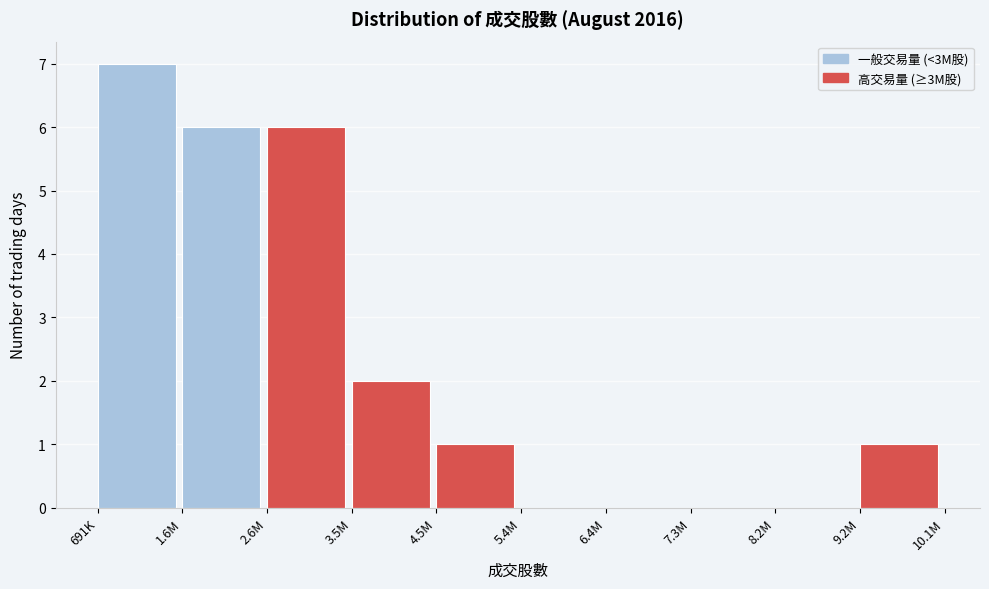

Reading left to right, what are all the values shown in this chart?

691K=7	1.6M=6	2.6M=6	3.5M=2	4.5M=1	5.4M=0	6.4M=0	7.3M=0	8.2M=0	9.2M=1